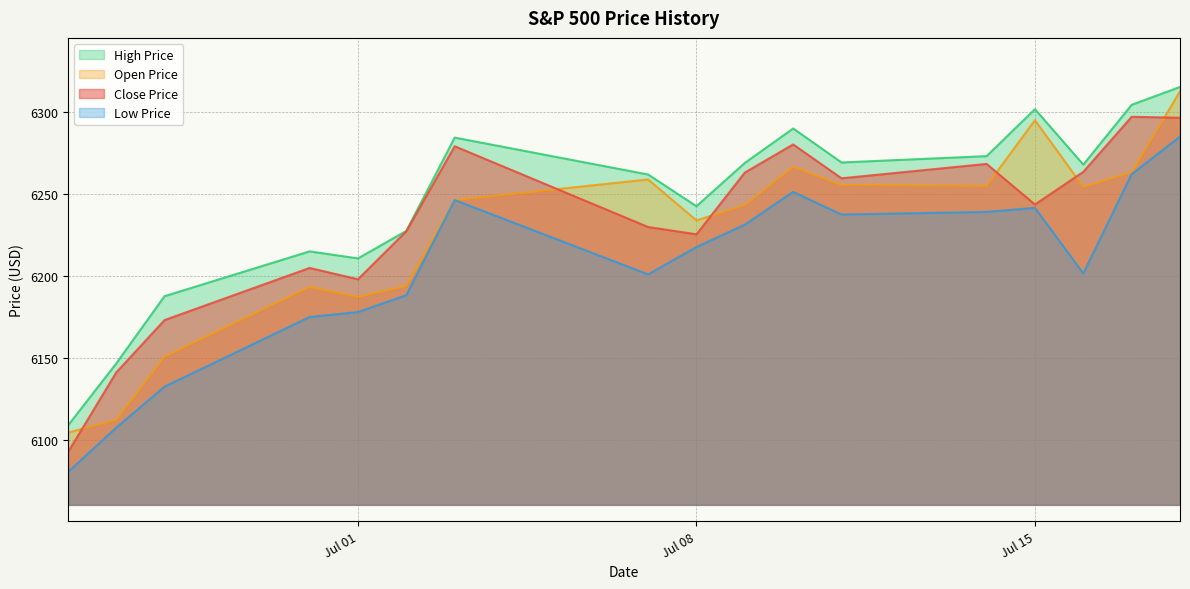

Is the value of high_price at 2025-07-09 greater than the value of open_price at 2025-06-26?

Yes